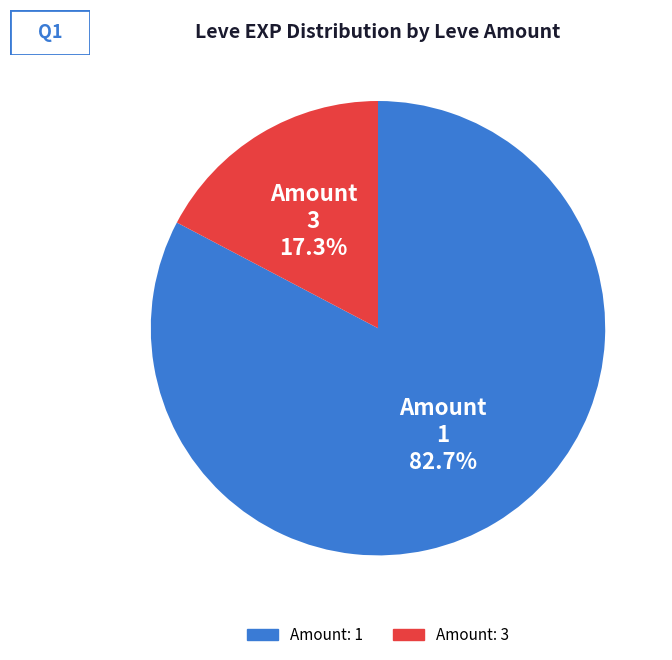

Is there any slice that represents more than half of the pie?

Yes